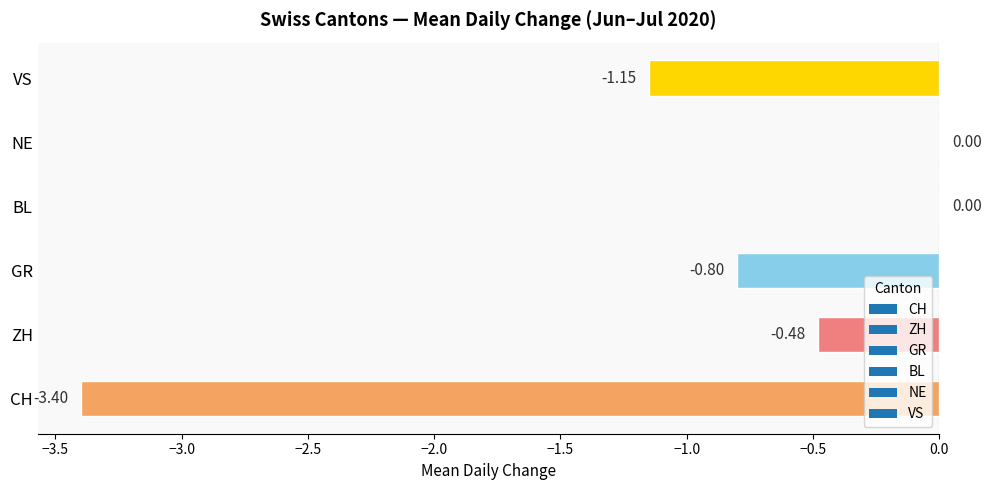

Between GR and VS, which is larger?

GR